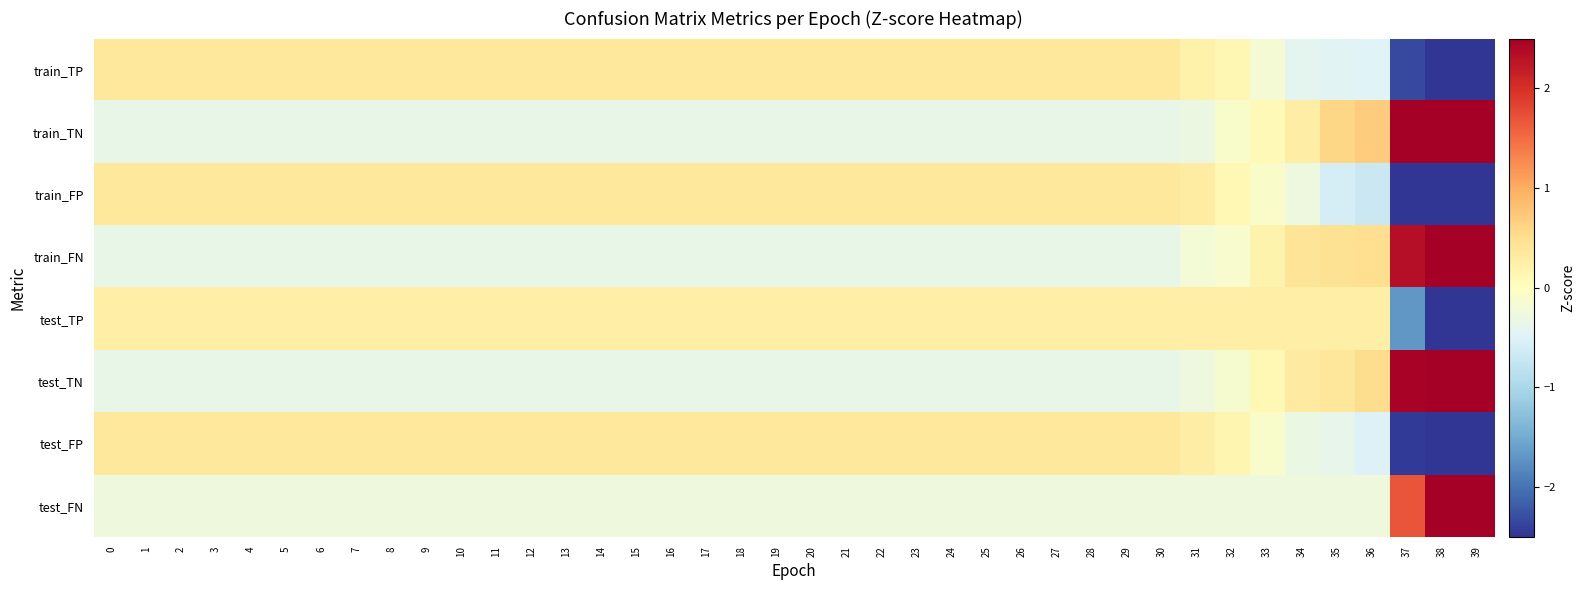

Reading left to right, extract all data points from this chart.

train_TP: 0=0.4	1=0.4	2=0.4	3=0.4	4=0.4	5=0.4	6=0.4	7=0.4	8=0.4	9=0.4	10=0.4	11=0.4	12=0.4	13=0.4	14=0.4	15=0.4	16=0.4	17=0.4	18=0.4	19=0.4	20=0.4	21=0.4	22=0.4	23=0.4	24=0.4	25=0.4	26=0.4	27=0.4	28=0.4	29=0.4	30=0.4	31=0.2	32=0.1	33=-0.2	34=-0.4	35=-0.5	36=-0.5	37=-2.3	38=-3.2	39=-4.4
train_TN: 0=-0.4	1=-0.4	2=-0.4	3=-0.4	4=-0.4	5=-0.4	6=-0.4	7=-0.4	8=-0.4	9=-0.4	10=-0.4	11=-0.4	12=-0.4	13=-0.4	14=-0.4	15=-0.4	16=-0.4	17=-0.4	18=-0.4	19=-0.4	20=-0.4	21=-0.4	22=-0.4	23=-0.4	24=-0.4	25=-0.4	26=-0.4	27=-0.4	28=-0.4	29=-0.4	30=-0.4	31=-0.3	32=-0.1	33=0.1	34=0.3	35=0.6	36=0.7	37=2.5	38=3.3	39=4.2
train_FP: 0=0.4	1=0.4	2=0.4	3=0.4	4=0.4	5=0.4	6=0.4	7=0.4	8=0.4	9=0.4	10=0.4	11=0.4	12=0.4	13=0.4	14=0.4	15=0.4	16=0.4	17=0.4	18=0.4	19=0.4	20=0.4	21=0.4	22=0.4	23=0.4	24=0.4	25=0.4	26=0.4	27=0.4	28=0.4	29=0.4	30=0.4	31=0.3	32=0.1	33=-0.1	34=-0.3	35=-0.6	36=-0.7	37=-2.5	38=-3.3	39=-4.2
train_FN: 0=-0.4	1=-0.4	2=-0.4	3=-0.4	4=-0.4	5=-0.4	6=-0.4	7=-0.4	8=-0.4	9=-0.4	10=-0.4	11=-0.4	12=-0.4	13=-0.4	14=-0.4	15=-0.4	16=-0.4	17=-0.4	18=-0.4	19=-0.4	20=-0.4	21=-0.4	22=-0.4	23=-0.4	24=-0.4	25=-0.4	26=-0.4	27=-0.4	28=-0.4	29=-0.4	30=-0.4	31=-0.2	32=-0.1	33=0.2	34=0.4	35=0.5	36=0.5	37=2.3	38=3.2	39=4.4
test_TP: 0=0.3	1=0.3	2=0.3	3=0.3	4=0.3	5=0.3	6=0.3	7=0.3	8=0.3	9=0.3	10=0.3	11=0.3	12=0.3	13=0.3	14=0.3	15=0.3	16=0.3	17=0.3	18=0.3	19=0.3	20=0.3	21=0.3	22=0.3	23=0.3	24=0.3	25=0.3	26=0.3	27=0.3	28=0.3	29=0.3	30=0.3	31=0.3	32=0.3	33=0.3	34=0.3	35=0.3	36=0.3	37=-1.7	38=-3.6	39=-4.6
test_TN: 0=-0.4	1=-0.4	2=-0.4	3=-0.4	4=-0.4	5=-0.4	6=-0.4	7=-0.4	8=-0.4	9=-0.4	10=-0.4	11=-0.4	12=-0.4	13=-0.4	14=-0.4	15=-0.4	16=-0.4	17=-0.4	18=-0.4	19=-0.4	20=-0.4	21=-0.4	22=-0.4	23=-0.4	24=-0.4	25=-0.4	26=-0.4	27=-0.4	28=-0.4	29=-0.4	30=-0.4	31=-0.3	32=-0.2	33=0.1	34=0.3	35=0.4	36=0.5	37=2.4	38=3.3	39=4.3
test_FP: 0=0.4	1=0.4	2=0.4	3=0.4	4=0.4	5=0.4	6=0.4	7=0.4	8=0.4	9=0.4	10=0.4	11=0.4	12=0.4	13=0.4	14=0.4	15=0.4	16=0.4	17=0.4	18=0.4	19=0.4	20=0.4	21=0.4	22=0.4	23=0.4	24=0.4	25=0.4	26=0.4	27=0.4	28=0.4	29=0.4	30=0.4	31=0.3	32=0.2	33=-0.1	34=-0.3	35=-0.4	36=-0.5	37=-2.4	38=-3.3	39=-4.3
test_FN: 0=-0.3	1=-0.3	2=-0.3	3=-0.3	4=-0.3	5=-0.3	6=-0.3	7=-0.3	8=-0.3	9=-0.3	10=-0.3	11=-0.3	12=-0.3	13=-0.3	14=-0.3	15=-0.3	16=-0.3	17=-0.3	18=-0.3	19=-0.3	20=-0.3	21=-0.3	22=-0.3	23=-0.3	24=-0.3	25=-0.3	26=-0.3	27=-0.3	28=-0.3	29=-0.3	30=-0.3	31=-0.3	32=-0.3	33=-0.3	34=-0.3	35=-0.3	36=-0.3	37=1.7	38=3.6	39=4.6